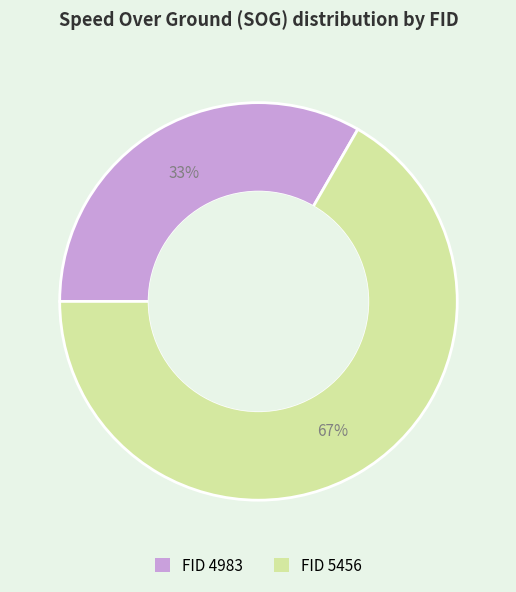

Is there any slice that represents more than half of the pie?

Yes